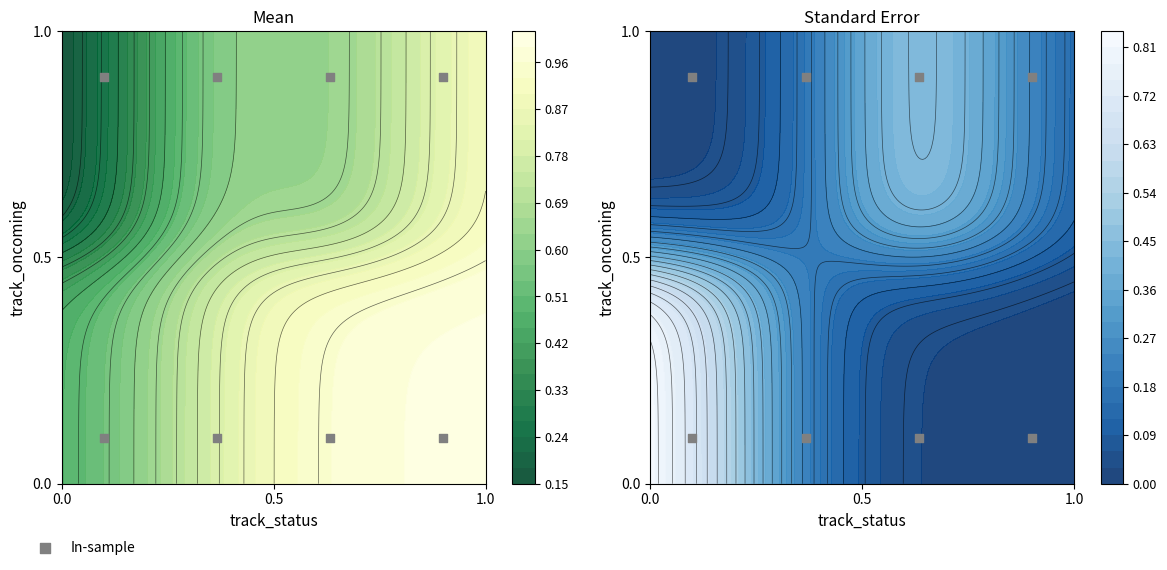

How many values are between 0 and 1?

8